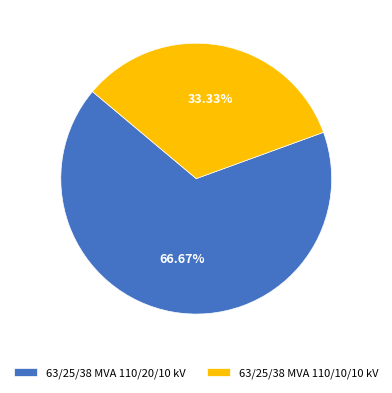

To the nearest percent, what portion does 63/25/38 MVA 110/20/10 kV represent?

67%